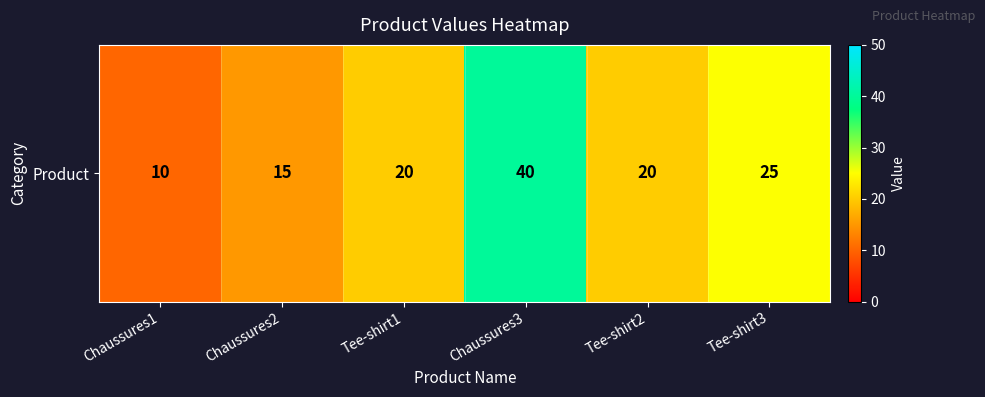

What is the ratio of the value at Tee-shirt2 to the value at Chaussures1?

2.0